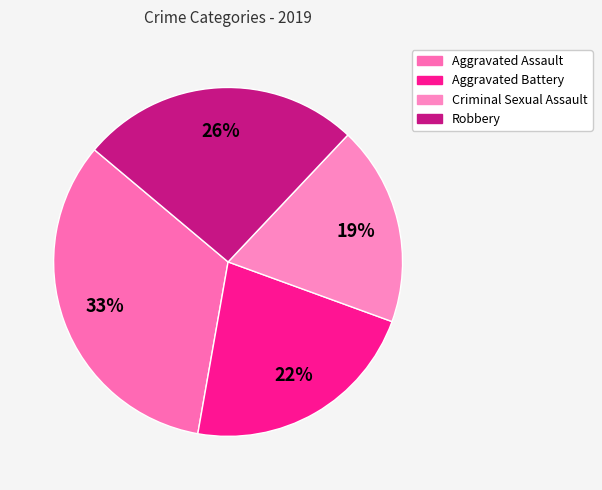

Rank the categories by value from lowest to highest.

Criminal Sexual Assault, Aggravated Battery, Robbery, Aggravated Assault